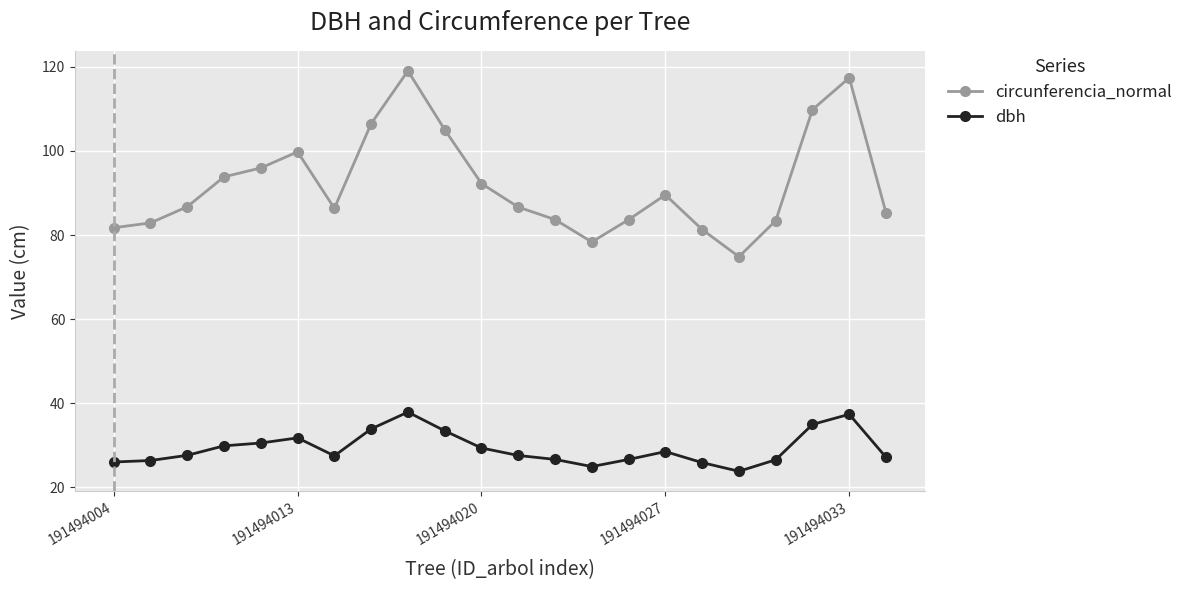

What is the minimum value for dbh?

23.8